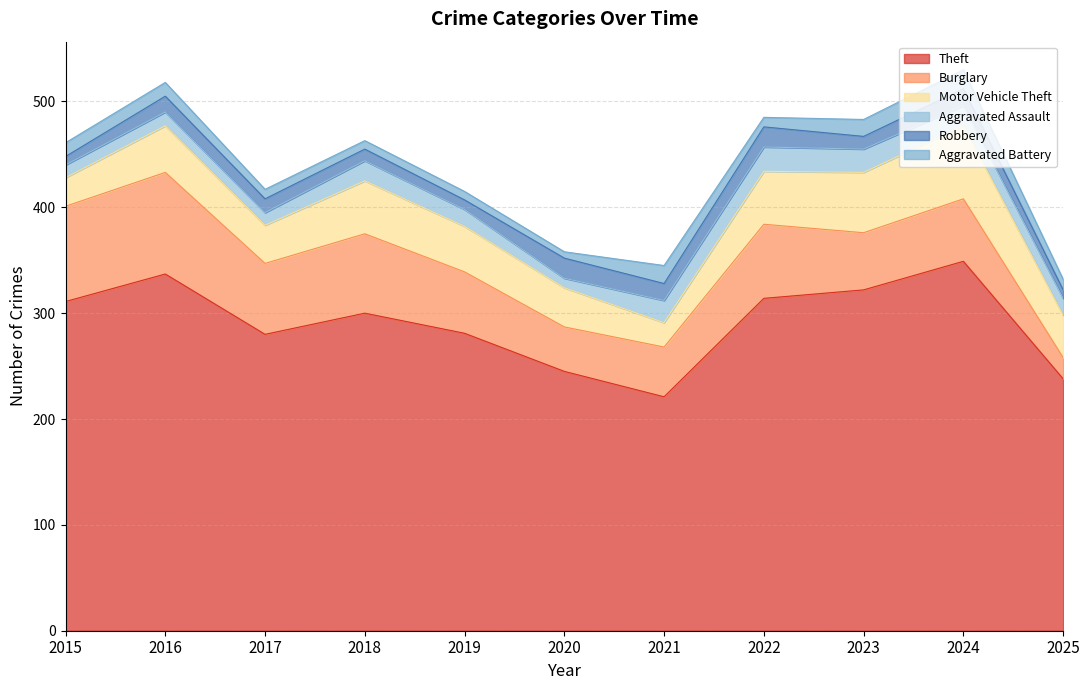

What is the total value across all series at 2017?

417